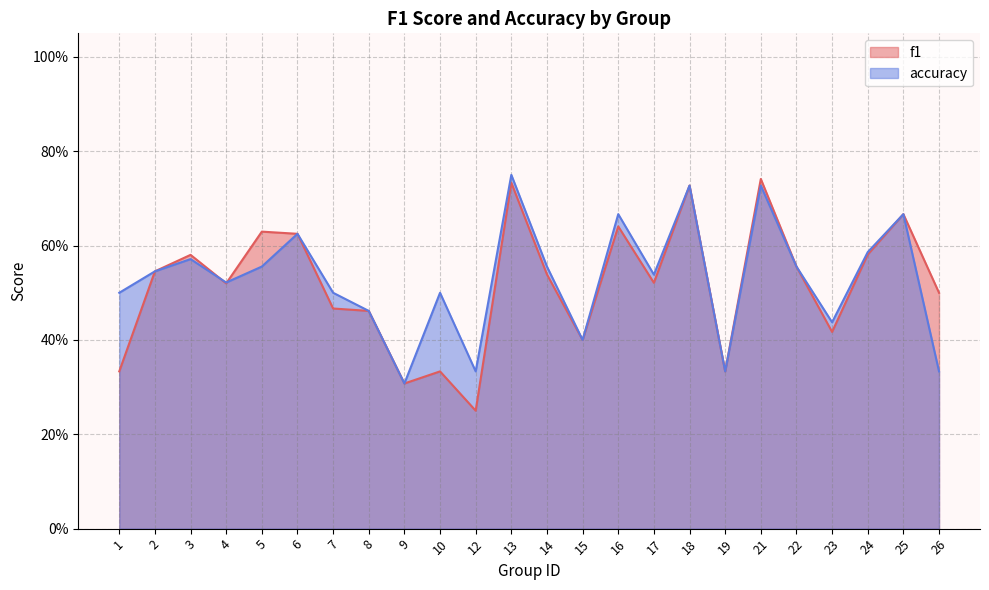

At which category is the sum across all series the highest?

13